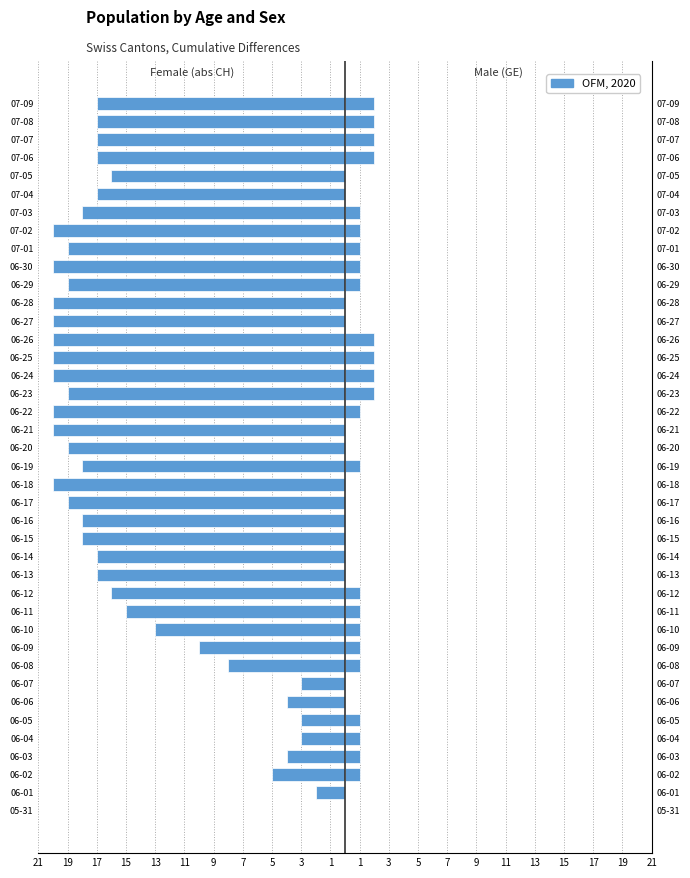

Rank the series by their average value, from lowest to highest.

CH, GE